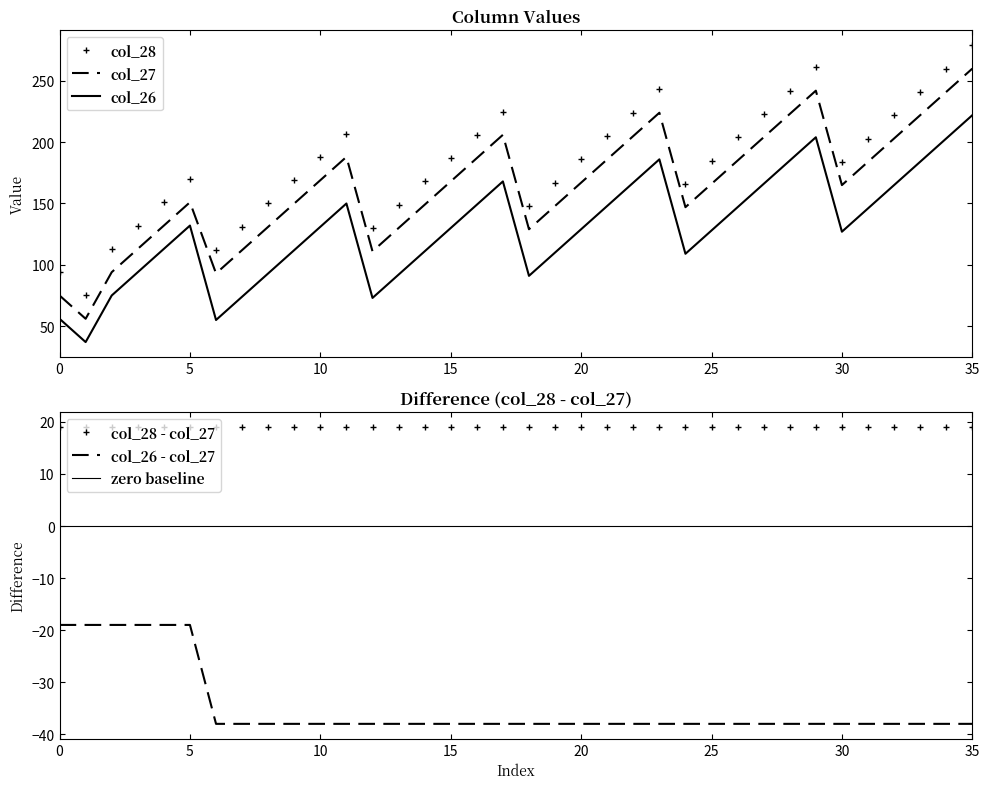

Which series changed the most between 1 and 35?

col_28